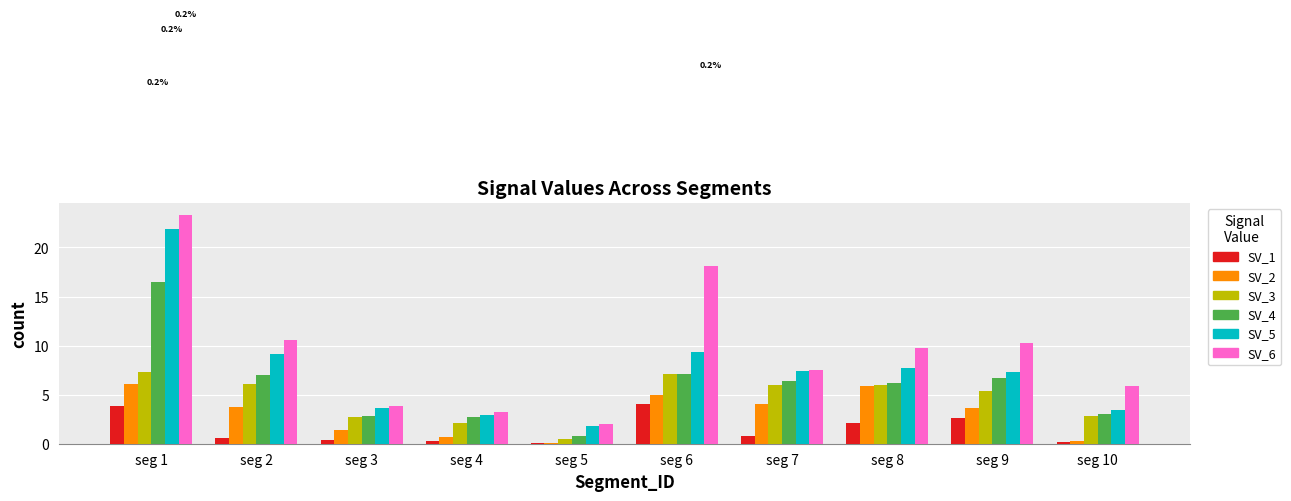

What is the greatest value displayed?

23.4